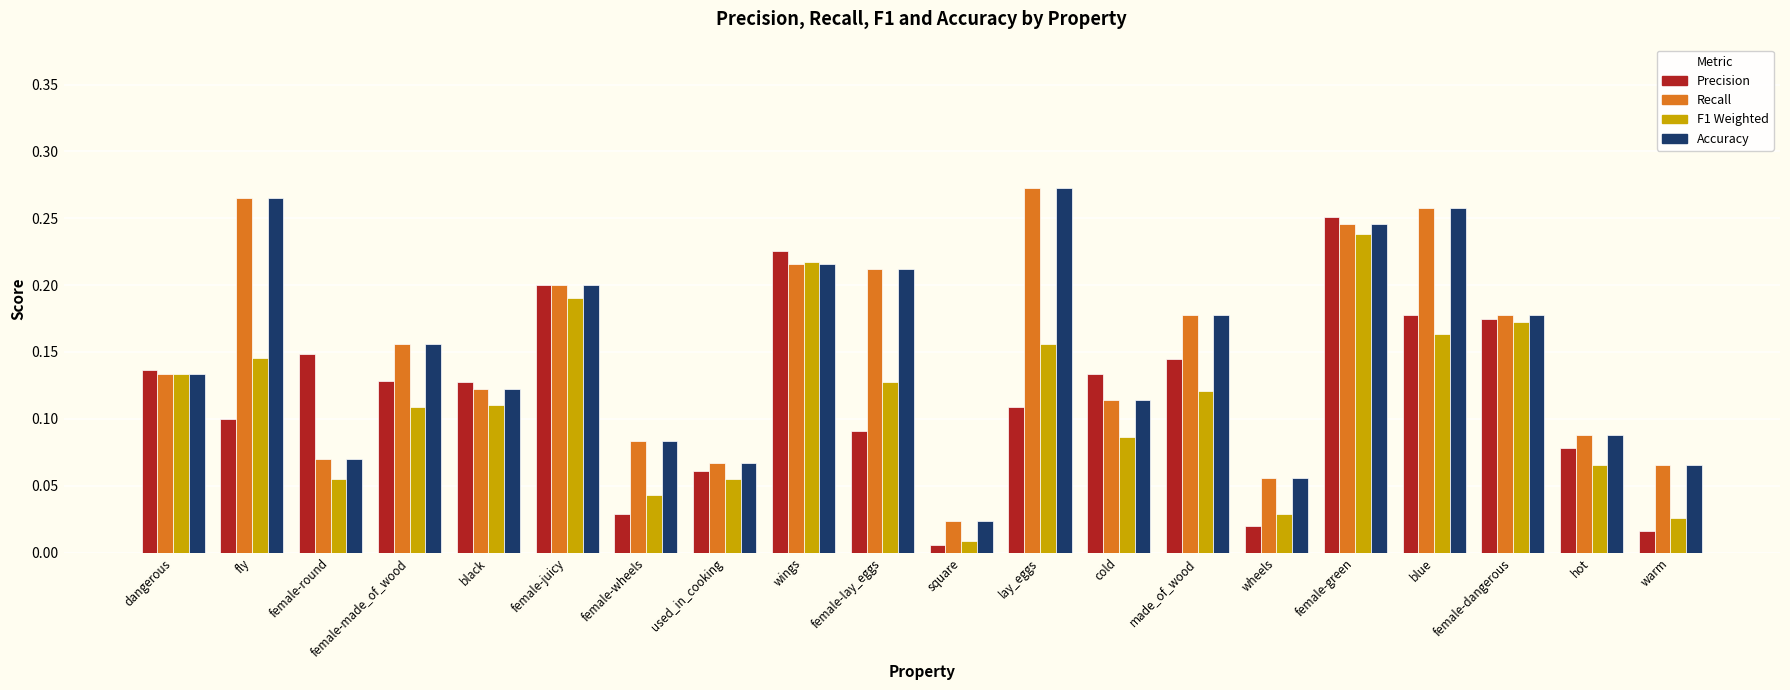

At which category is the sum across all series the highest?

female-green